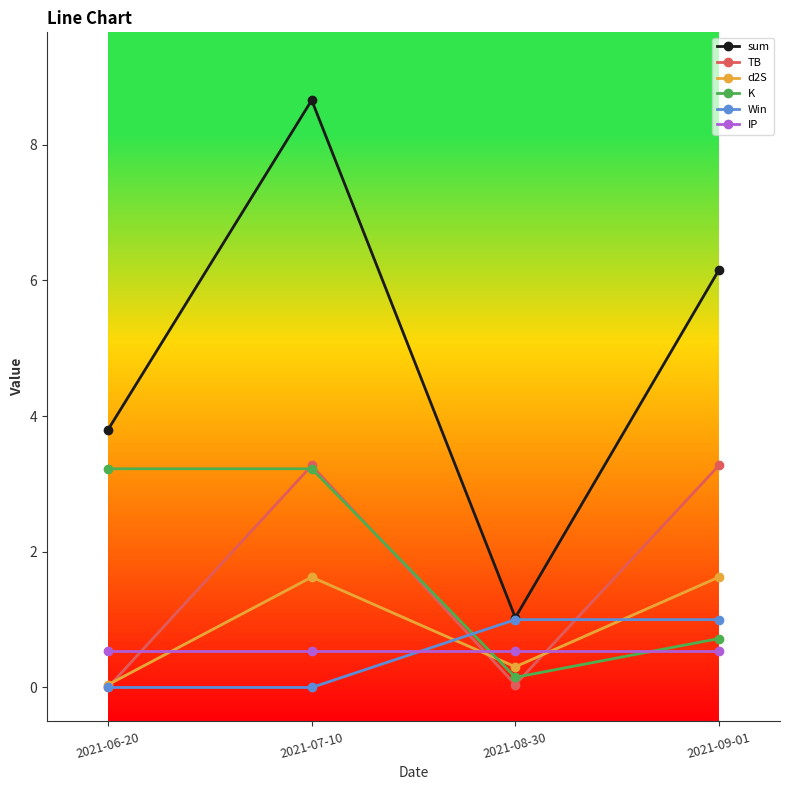

The value of K at 2021-06-20 is 3.2. True or false?

True